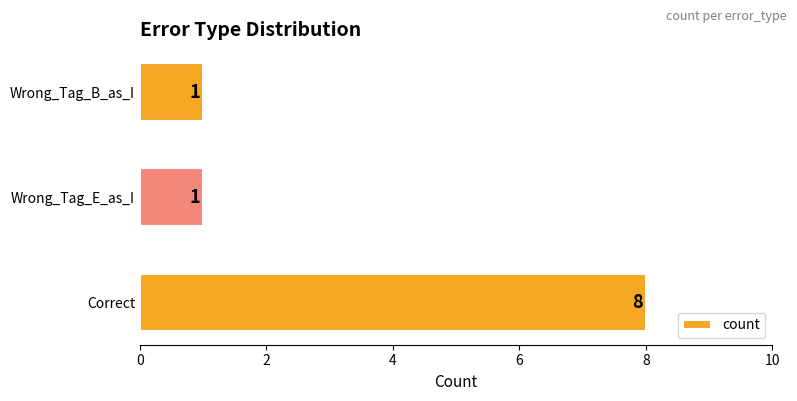

What is the sum of all values?

10